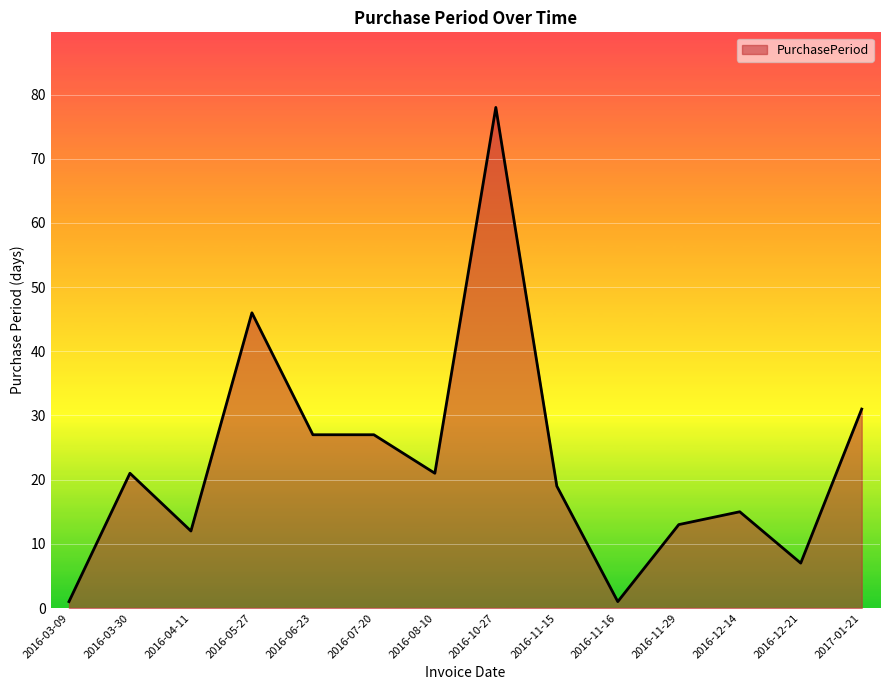

How many lines are shown in the chart?

1